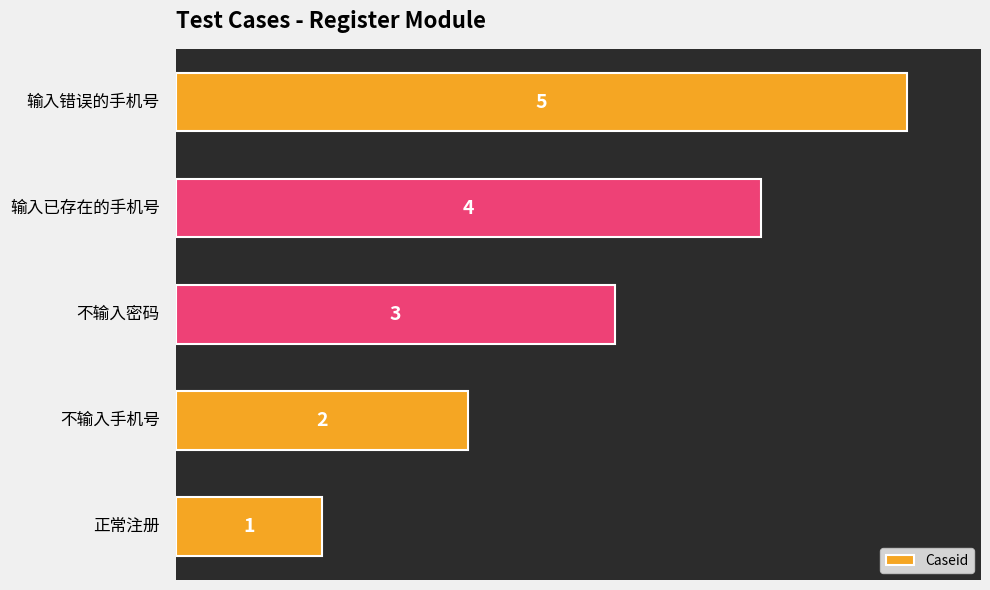

What is the average value?

3